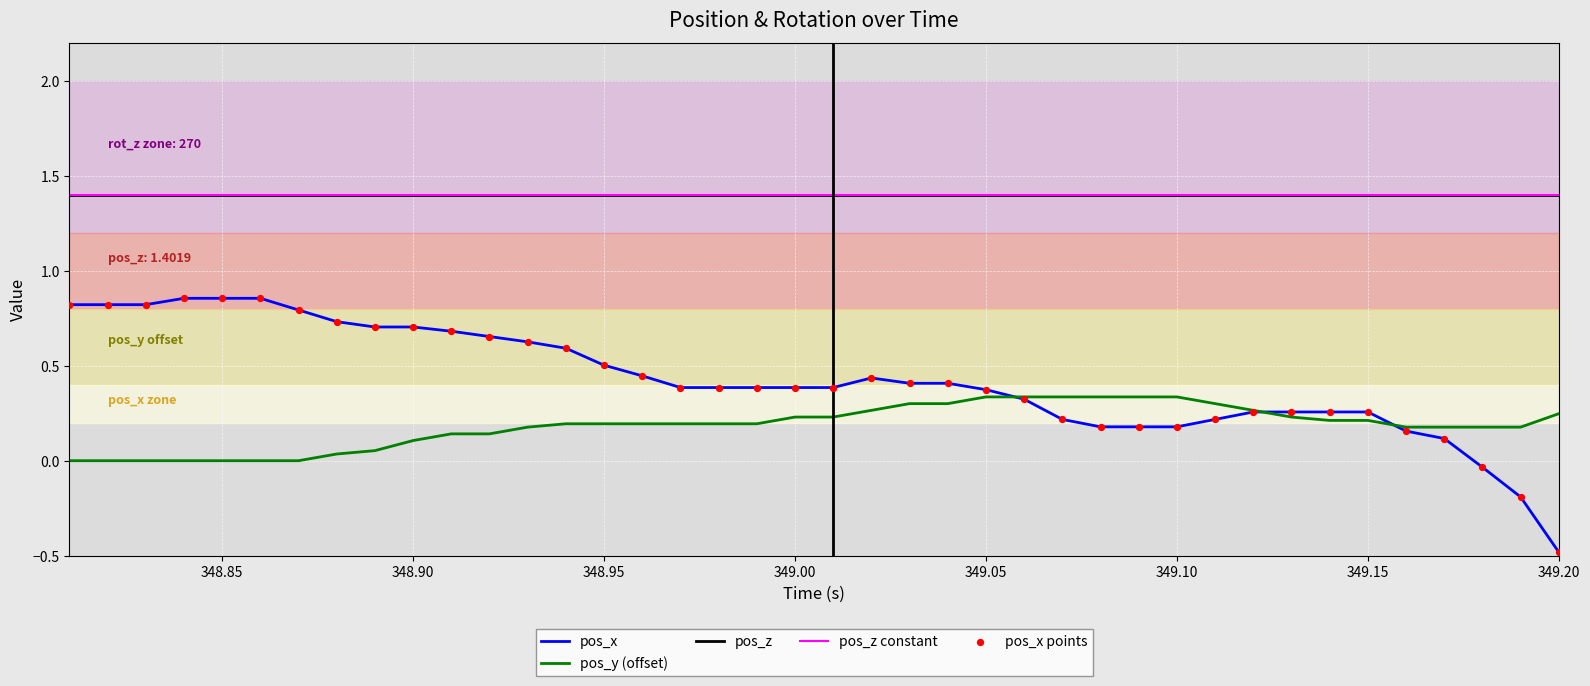

At how many categories does at least one series exceed 0?

40